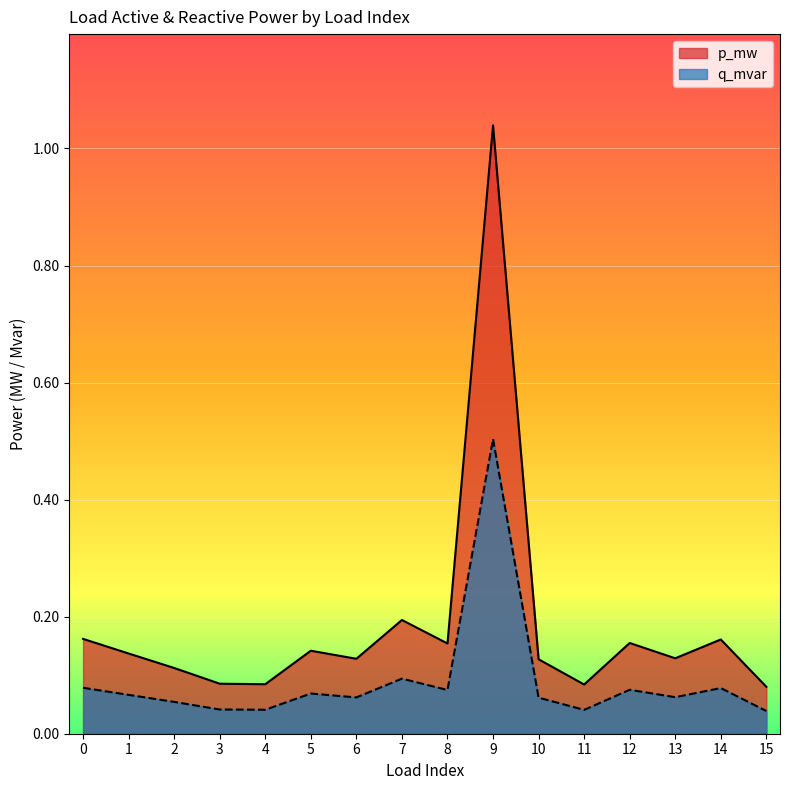

What is the spread (max minus min) of values at 0?

0.1